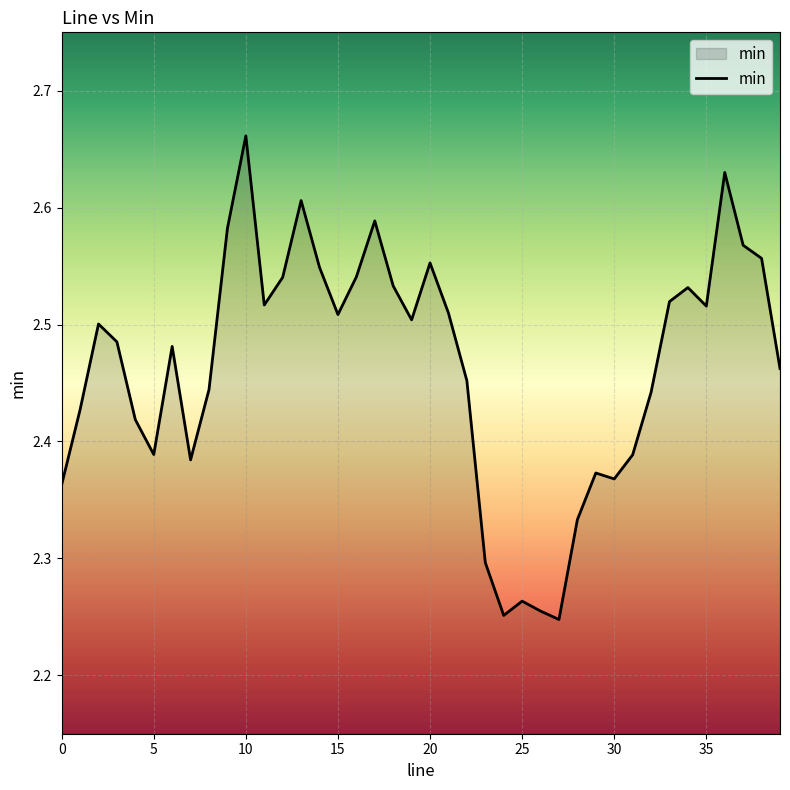

How many lines are shown in the chart?

1